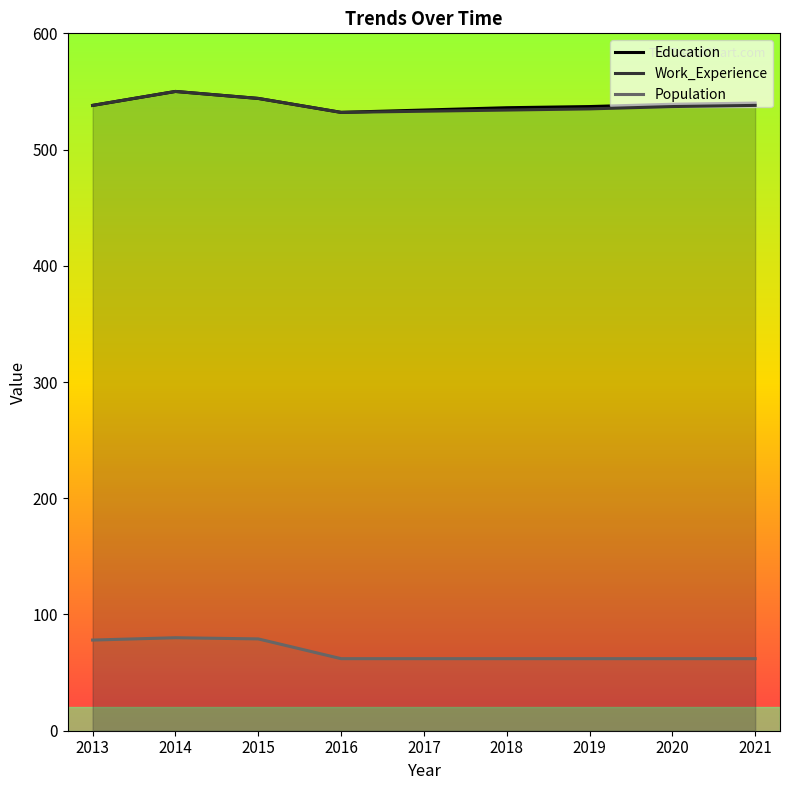

At how many categories does at least one series exceed 104?

9